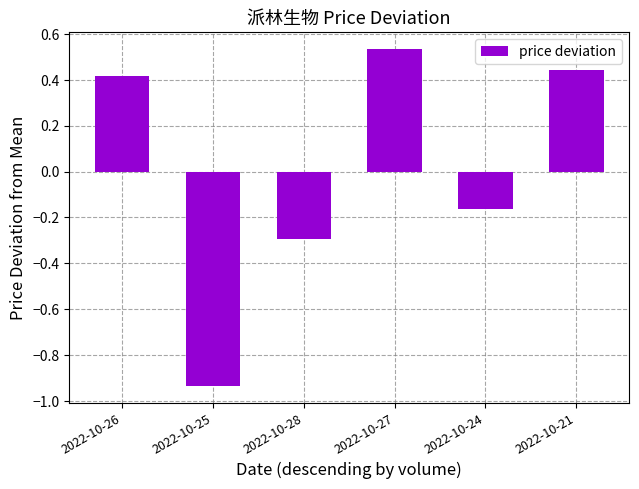

List the labels in order of value, smallest first.

2022-10-25, 2022-10-28, 2022-10-24, 2022-10-26, 2022-10-21, 2022-10-27